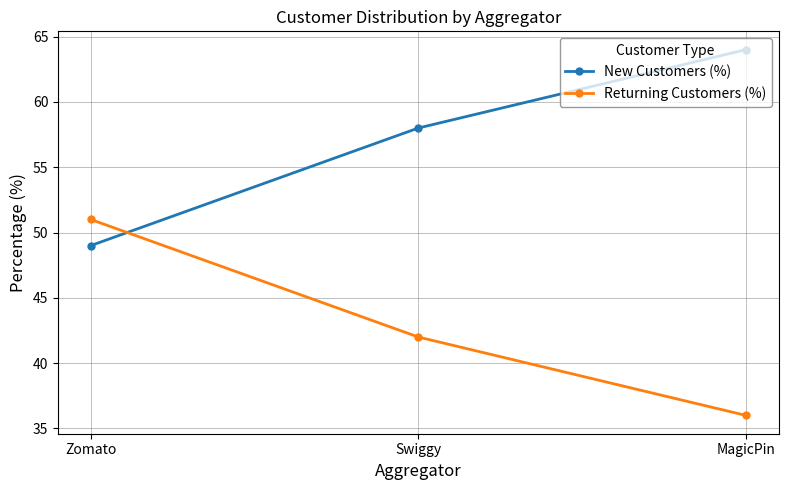

Does the chart display data point markers on the line(s)?

Yes